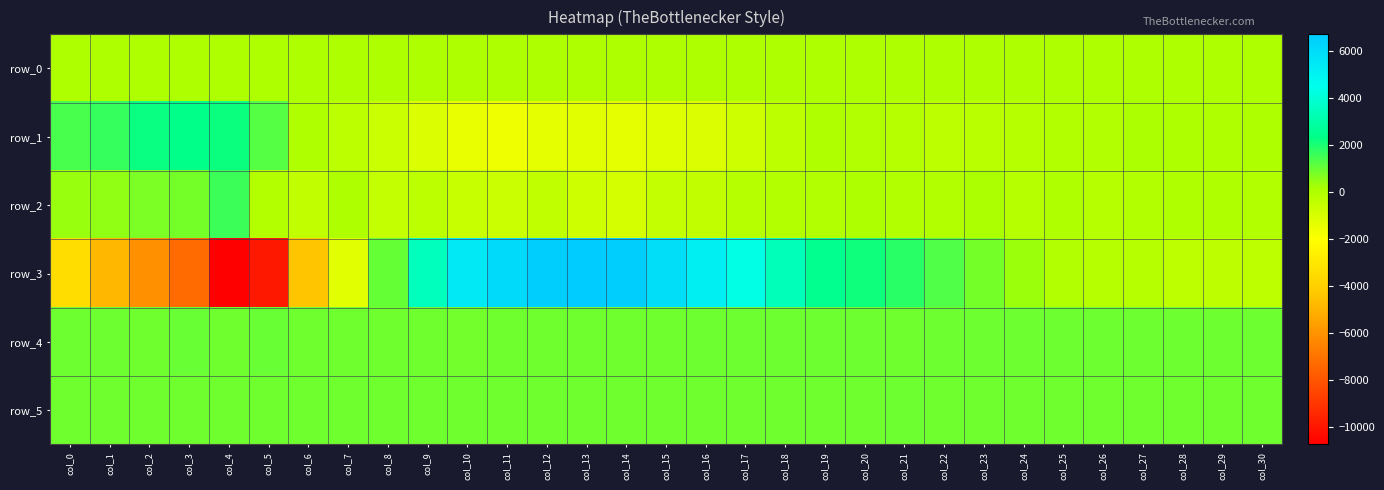

How many values in the row_1 series are below -146?

15